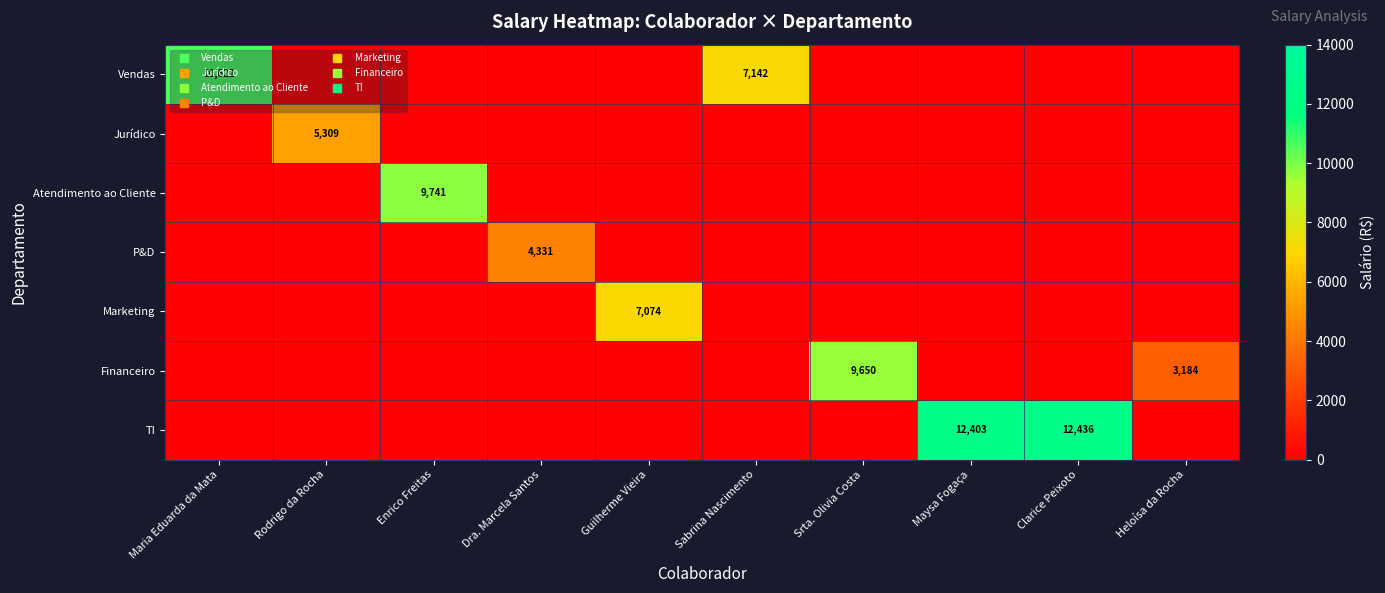

Is it true that Marketing equals 0.0 at Sabrina Nascimento?

True